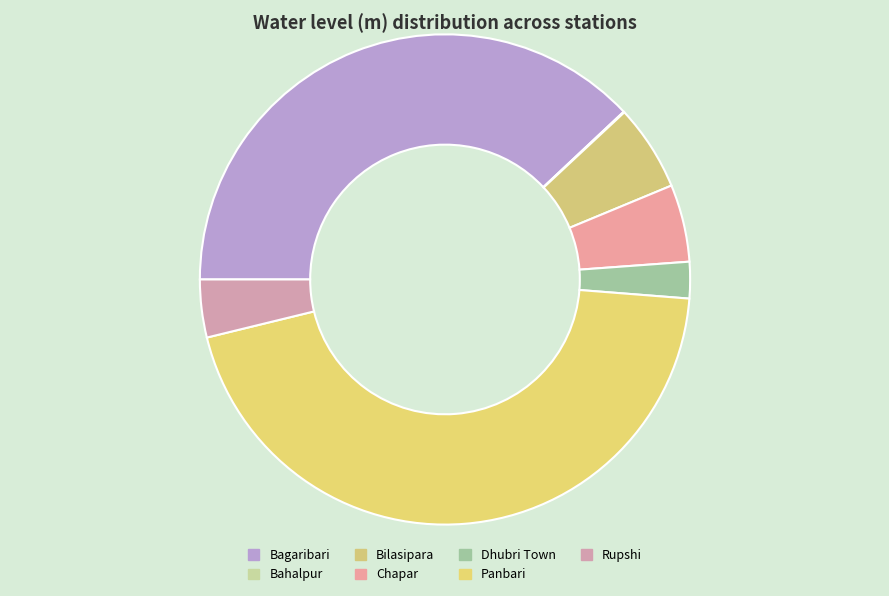

To the nearest percent, what is the average slice percentage?

14%